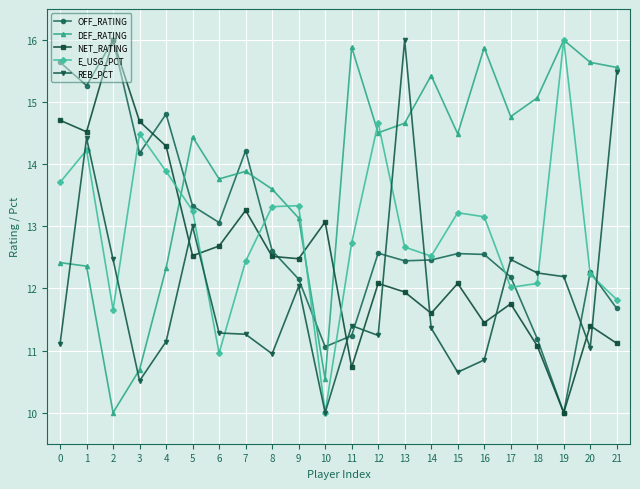

How many values in the OFF_RATING series are below 12?

5